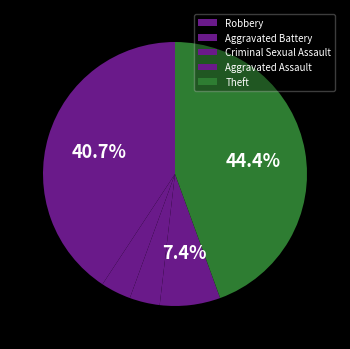

To the nearest percent, what is the combined percentage of Aggravated Battery and Aggravated Assault?

11%